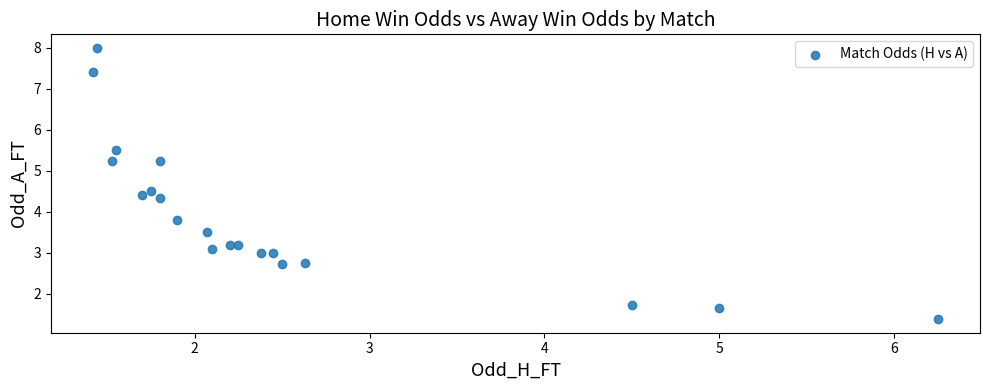

What Y value in the scatter plot is closest to 4?

3.8